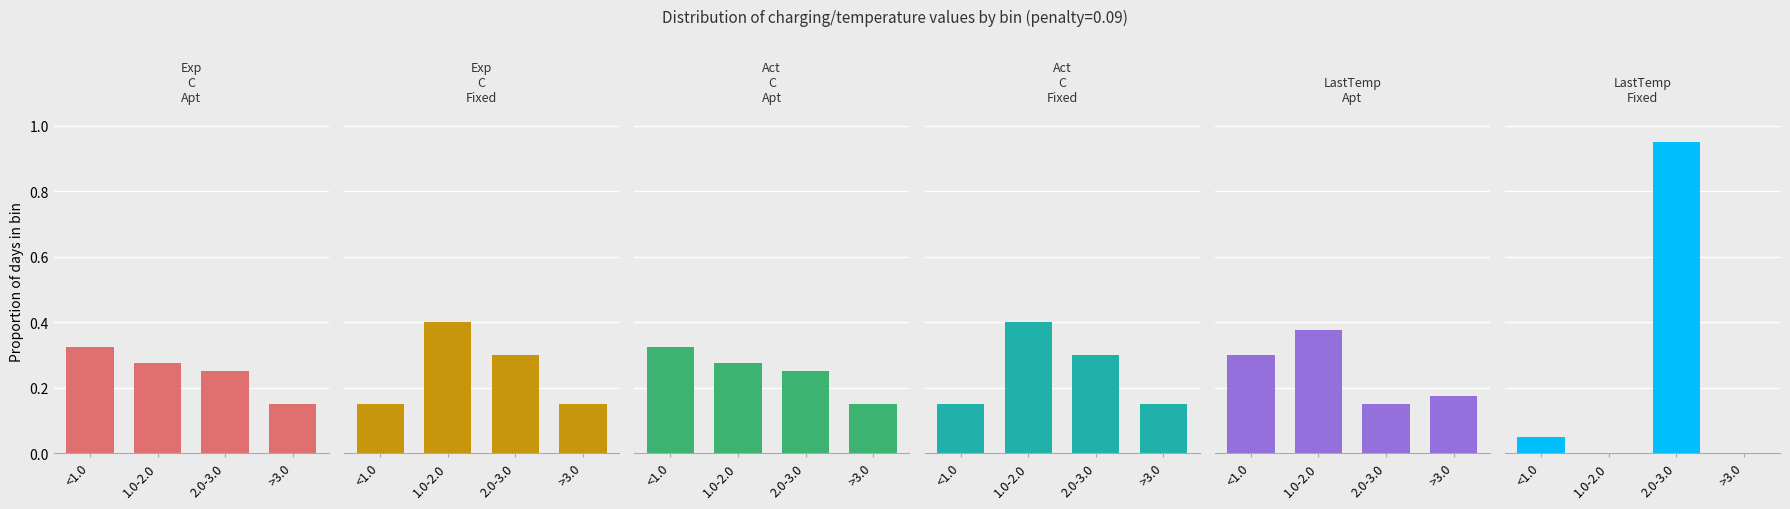

At which category does the chart reach its peak across all series?

2.0-3.0